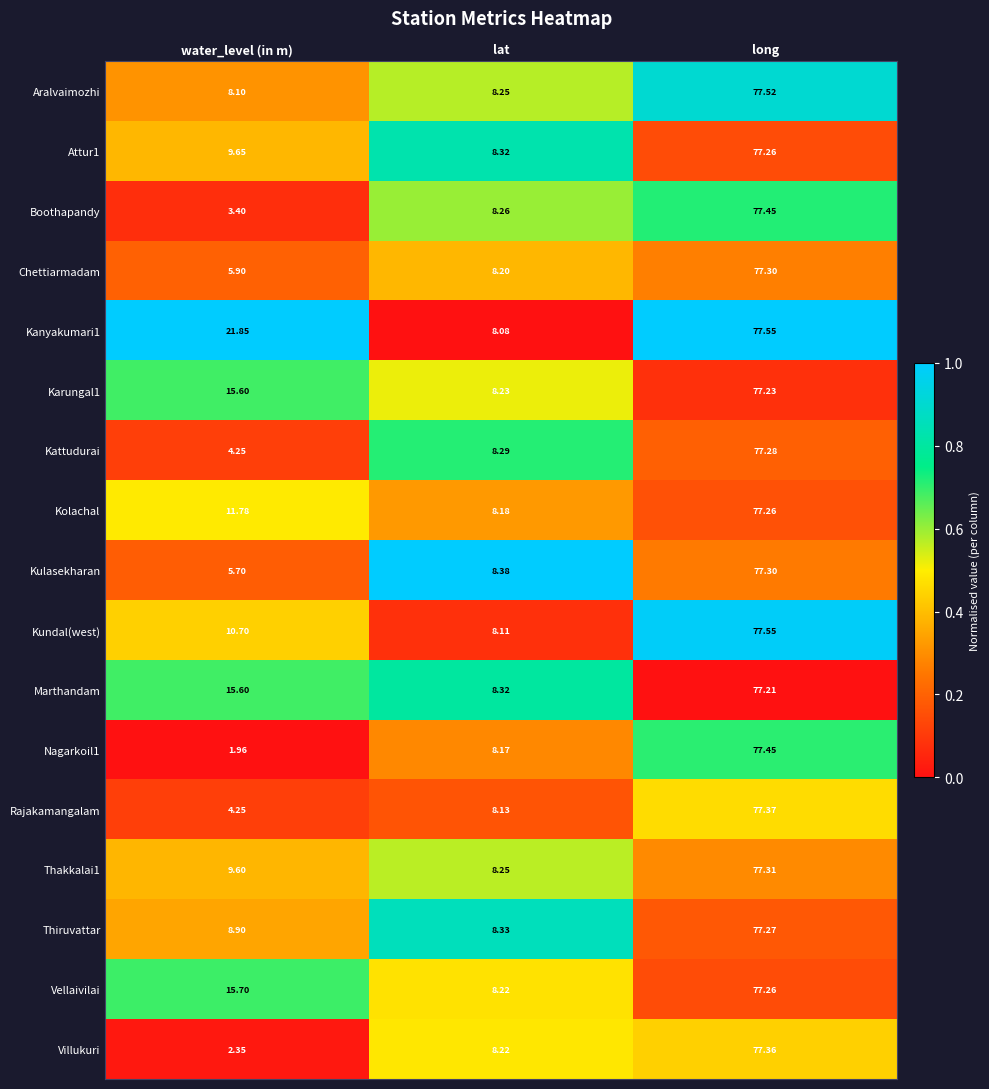

Is the value of Kattudurai at water_level (in m) greater than the value of Boothapandy at long?

No